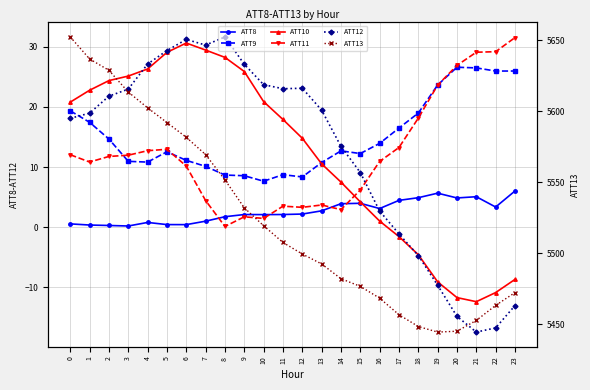

True or false: ATT12 and ATT13 cross at least once.

False